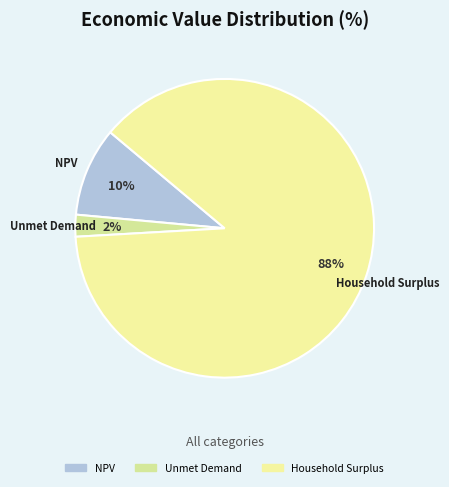

What is the smallest slice in the pie chart?

Unmet Demand